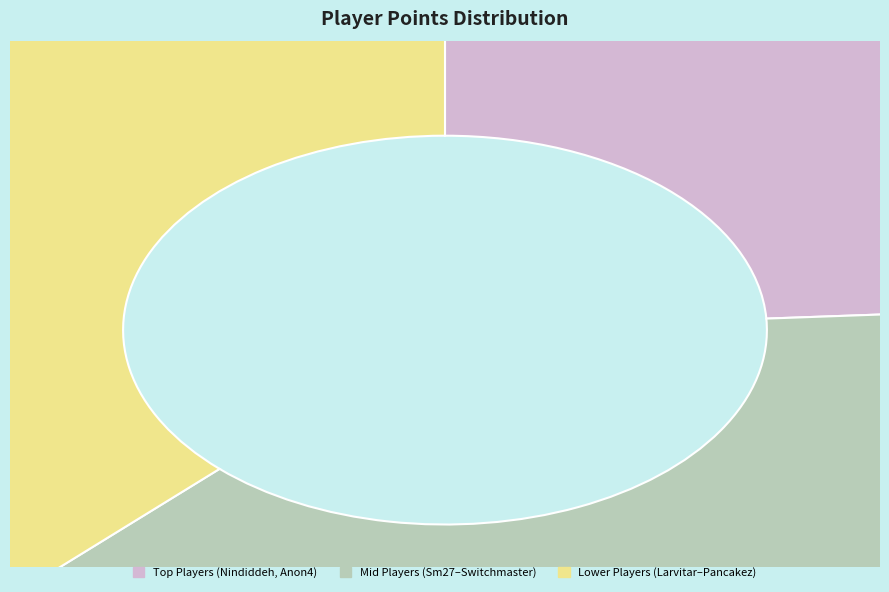

The Mid Players (Sm27–Switchmaster) slice represents 38% of the pie. True or false?

True